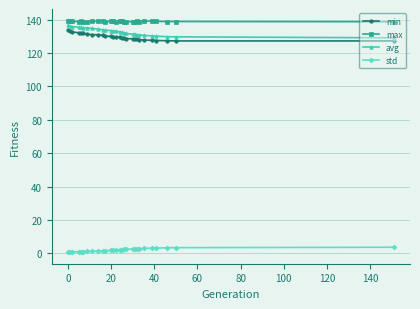

What is the value of the min point at the 28th from the left?

127.2